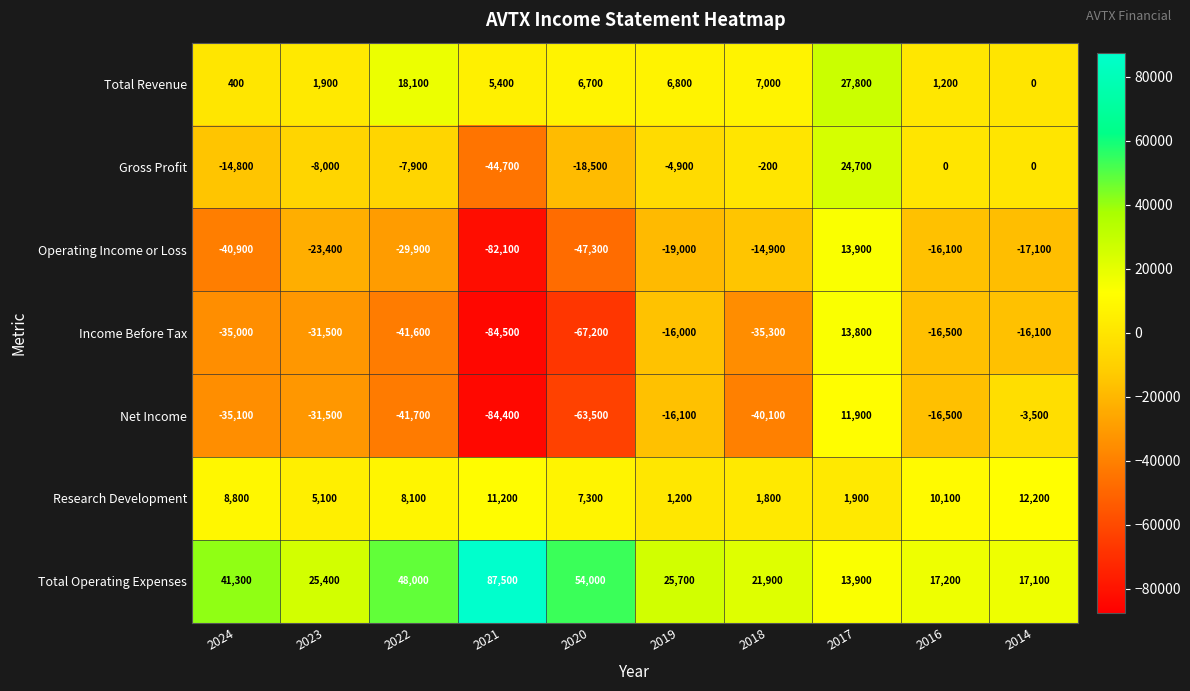

At which category is the sum across all series the highest?

2017